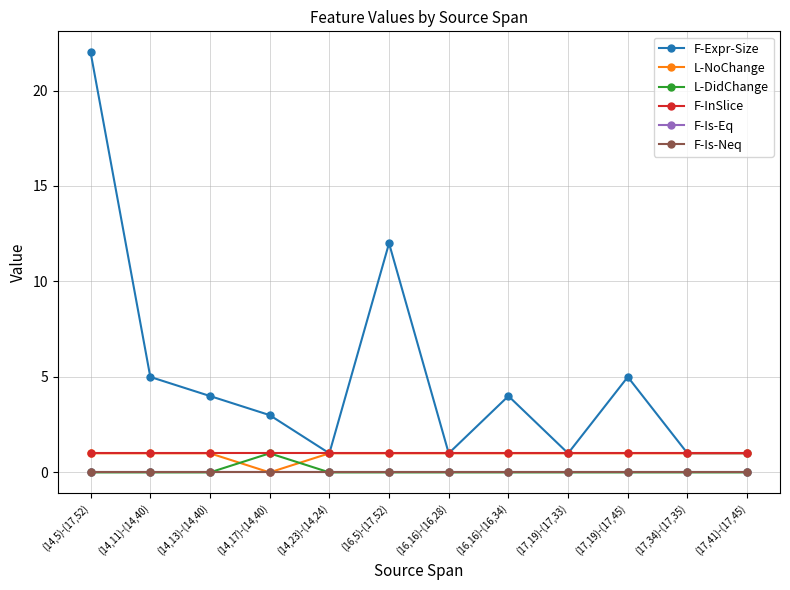

How many lines are shown in the chart?

6